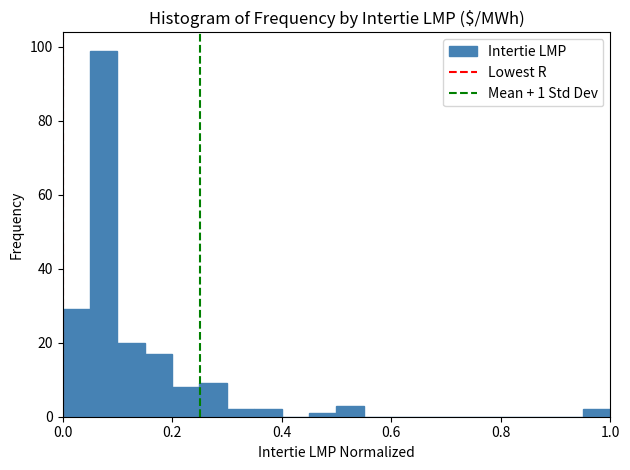

Read against the x-axis, roughly where is the centre of the tallest bar?

0.08